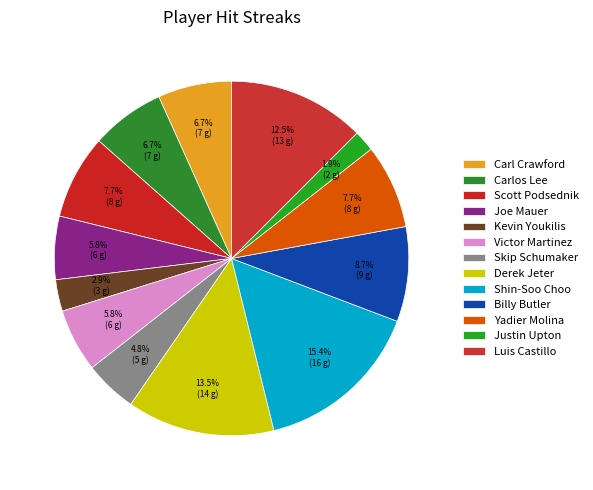

Is there a majority slice in this chart?

No